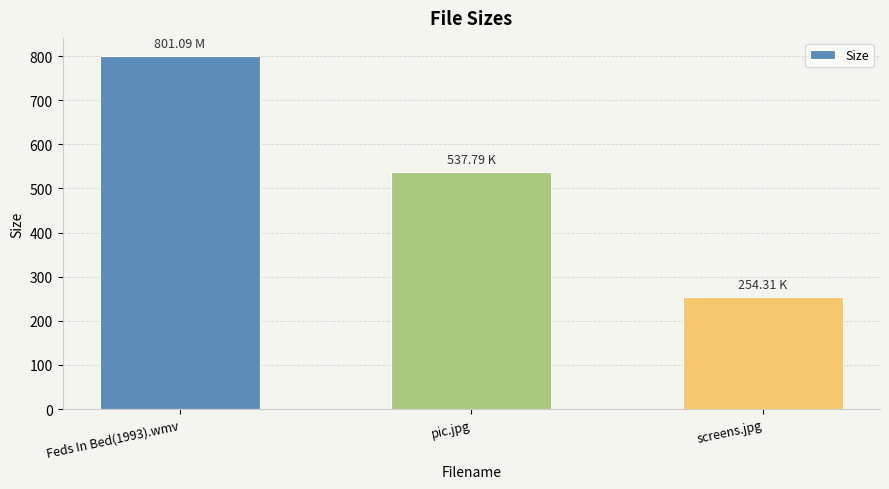

At which label does the data first exceed 537?

Feds In Bed(1993).wmv